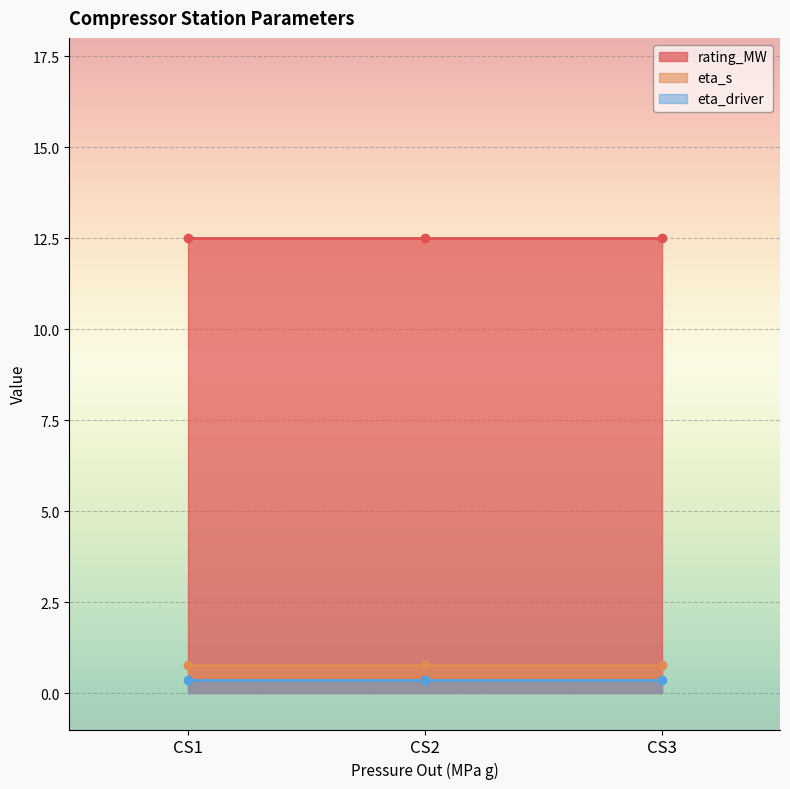

Which series has the widest spread of values?

rating_MW